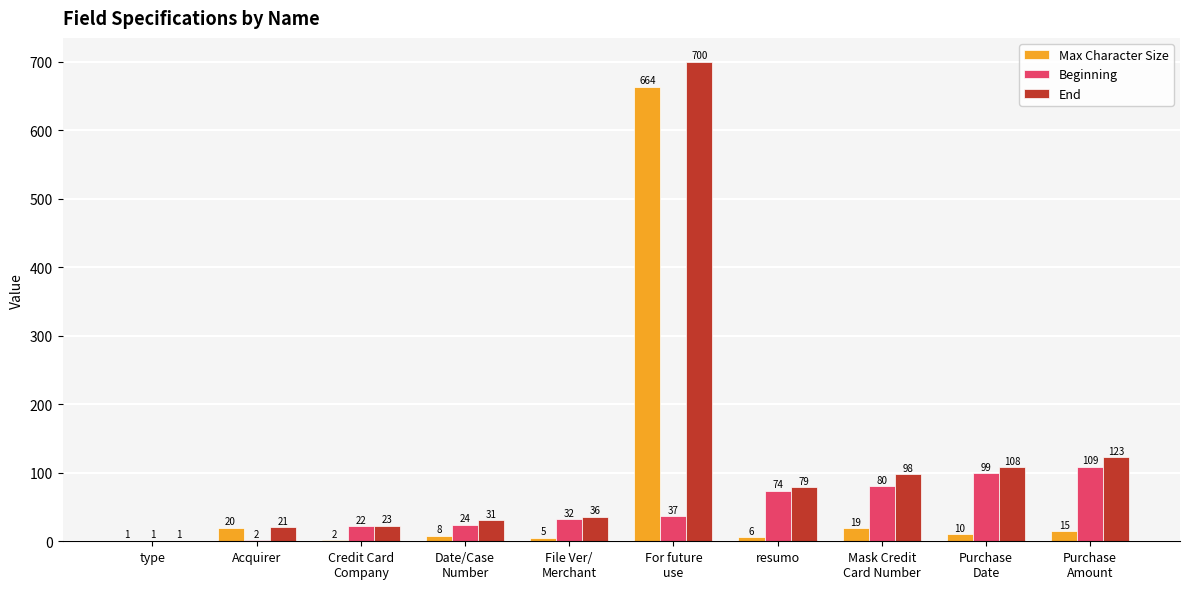

Which series has the widest spread of values?

End